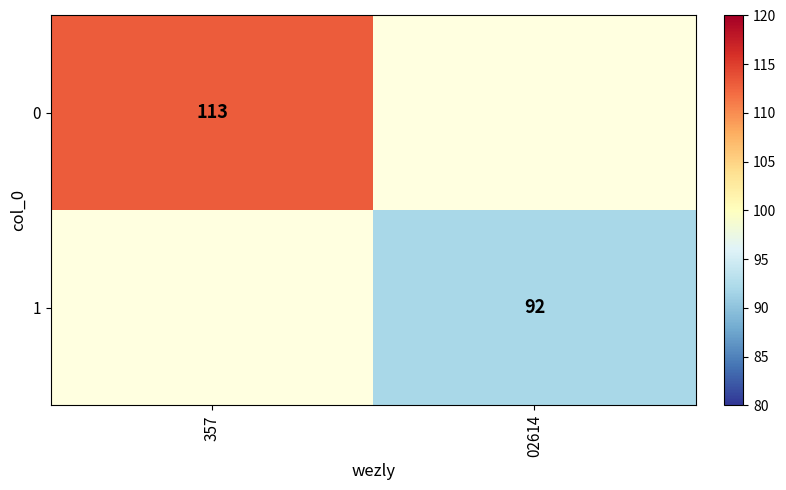

The value of 0 at 357 is 113. True or false?

True